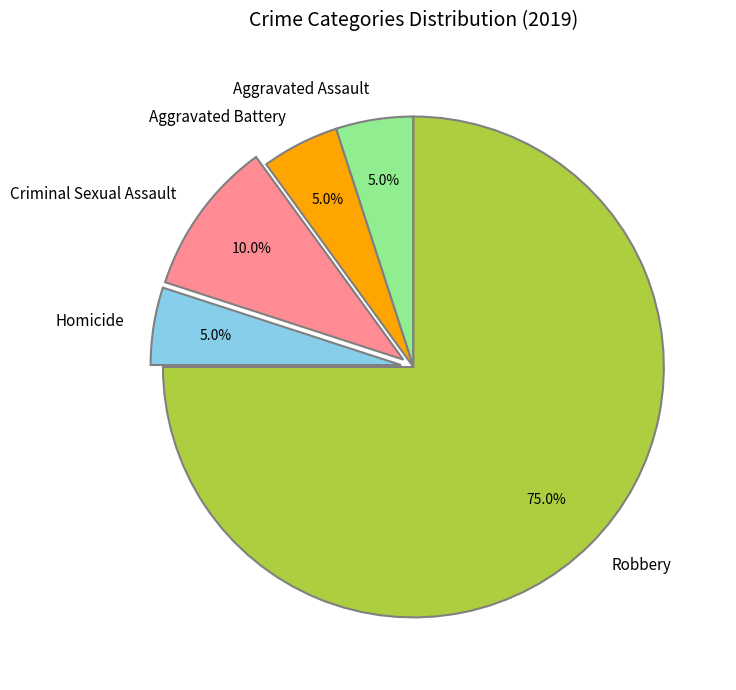

Does Robbery account for over 50% of the chart?

Yes